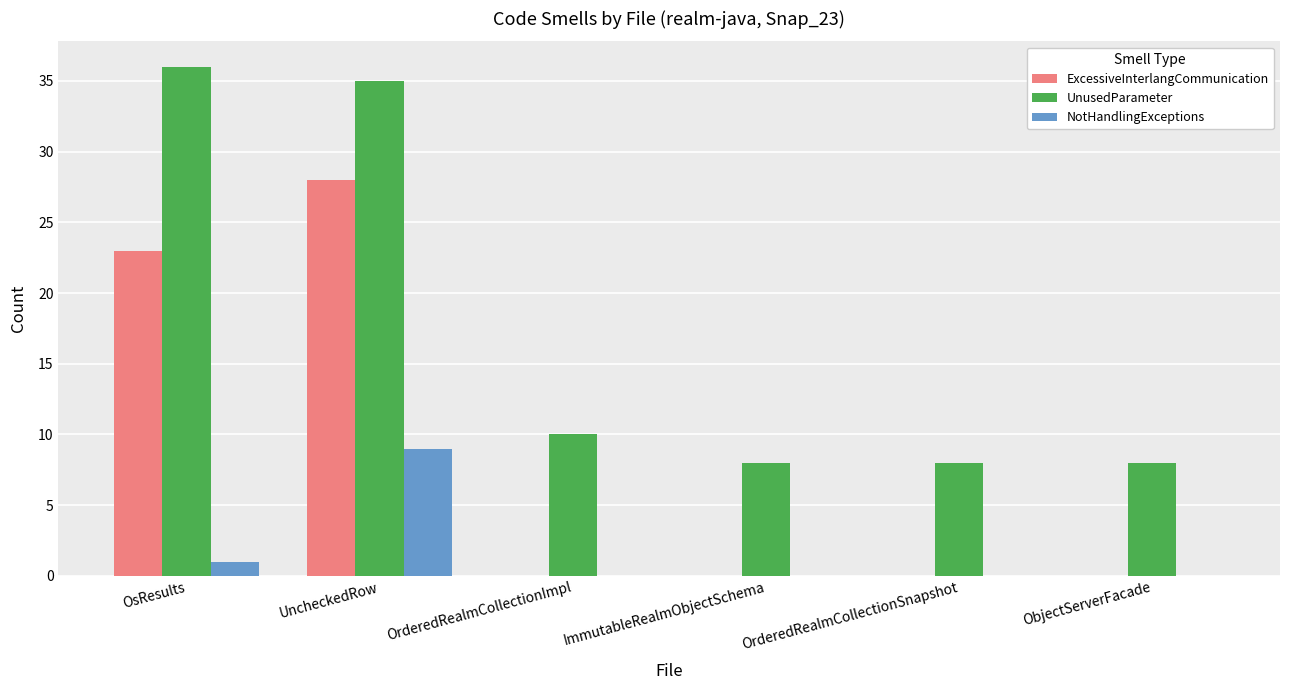

The ExcessiveInterlangCommunication series shows -11 at OrderedRealmCollectionSnapshot. True or false?

False